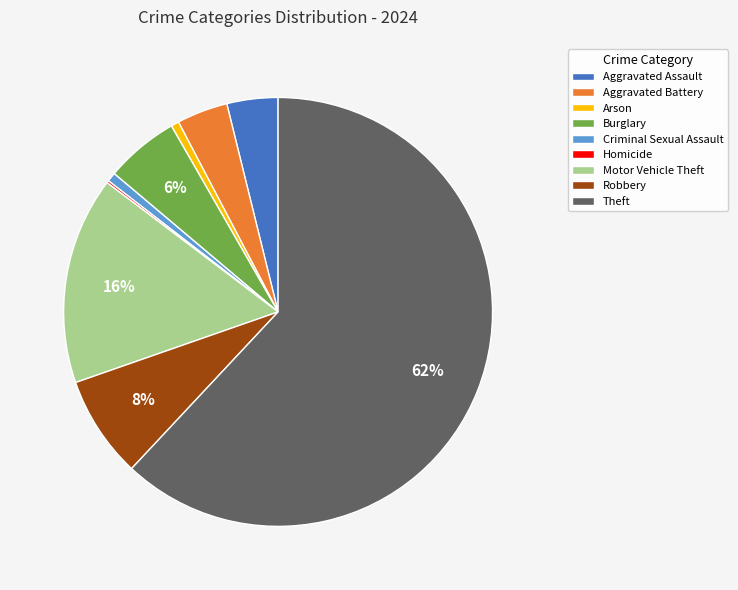

Between Arson and Robbery, which is larger?

Robbery